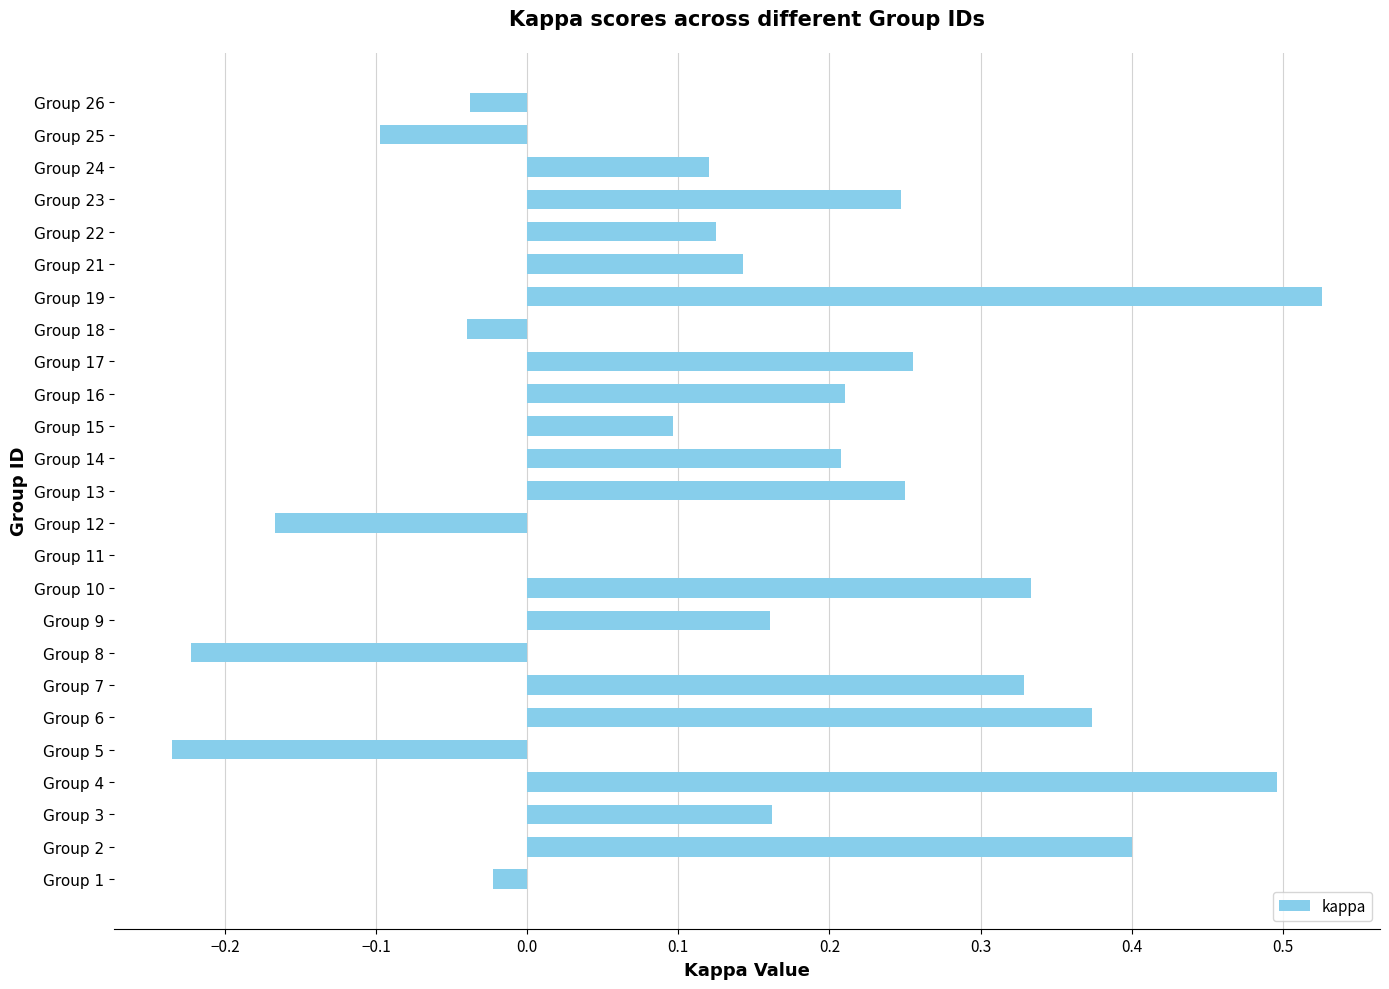

What is the sum of all values?

3.6